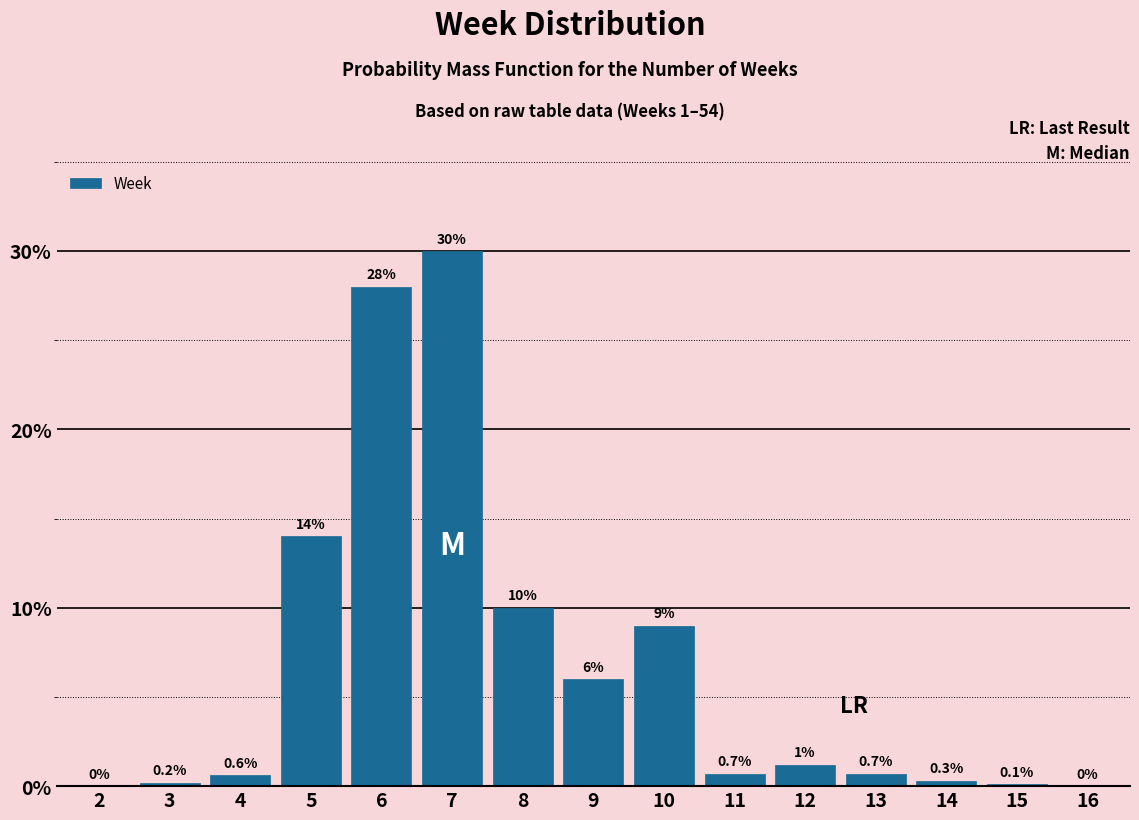

Reading left to right, extract all data points from this chart.

2=0.0	3=0.2	4=0.6	5=14.0	6=28.0	7=30.0	8=10.0	9=6.0	10=9.0	11=0.7	12=1.2	13=0.7	14=0.3	15=0.1	16=0.0